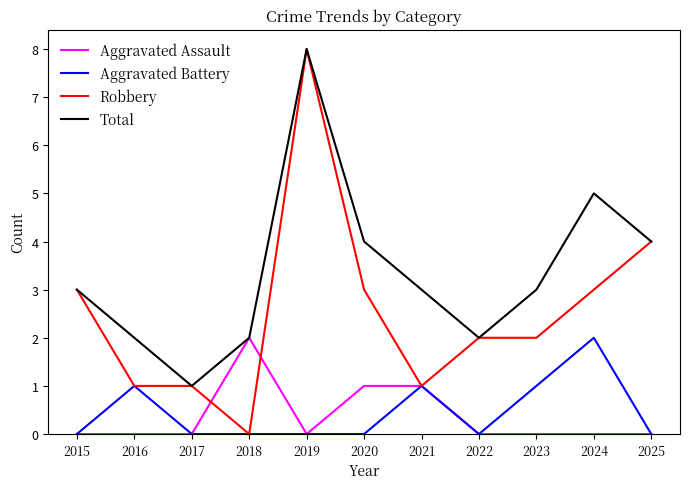

True or false: Total and Aggravated Battery intersect in this chart.

False